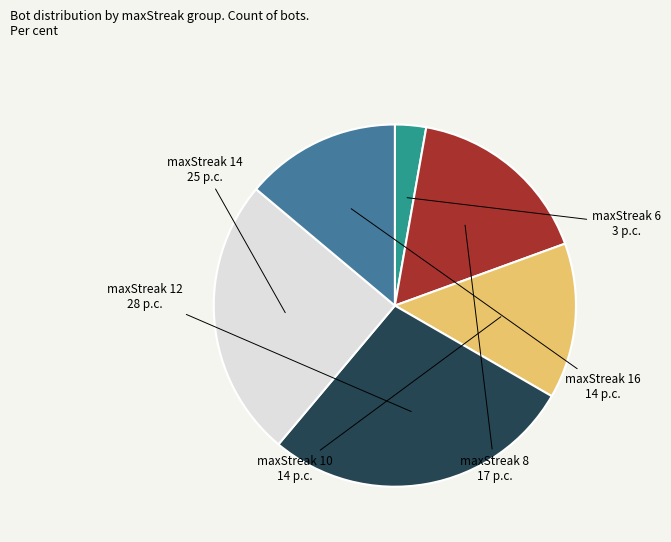

Is it true that maxStreak 14 is 25% of the pie?

True